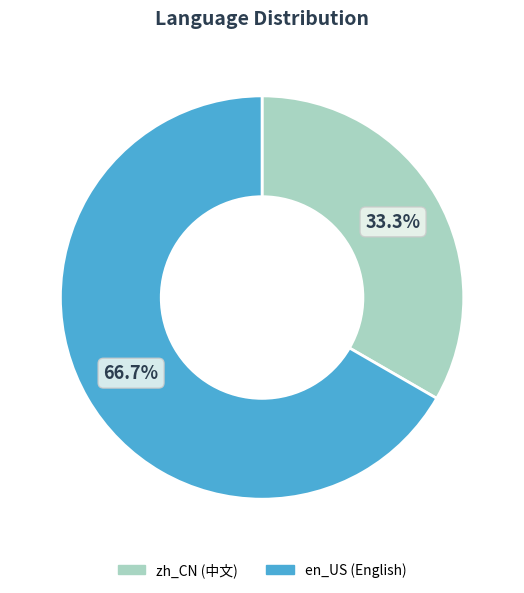

To the nearest percent, what is the difference between the largest and smallest slice percentages?

33%